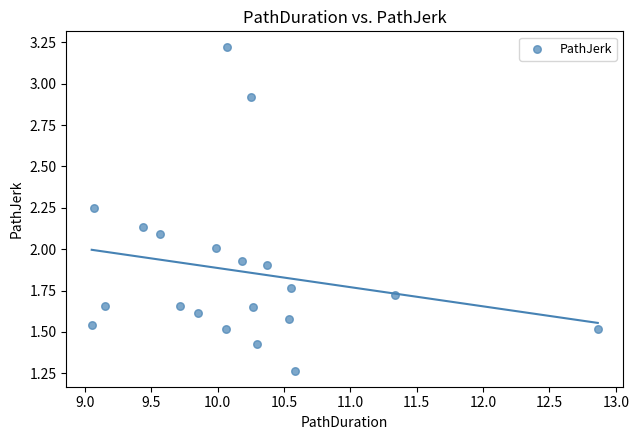

What is the range of Y values (max minus min)?

2.0